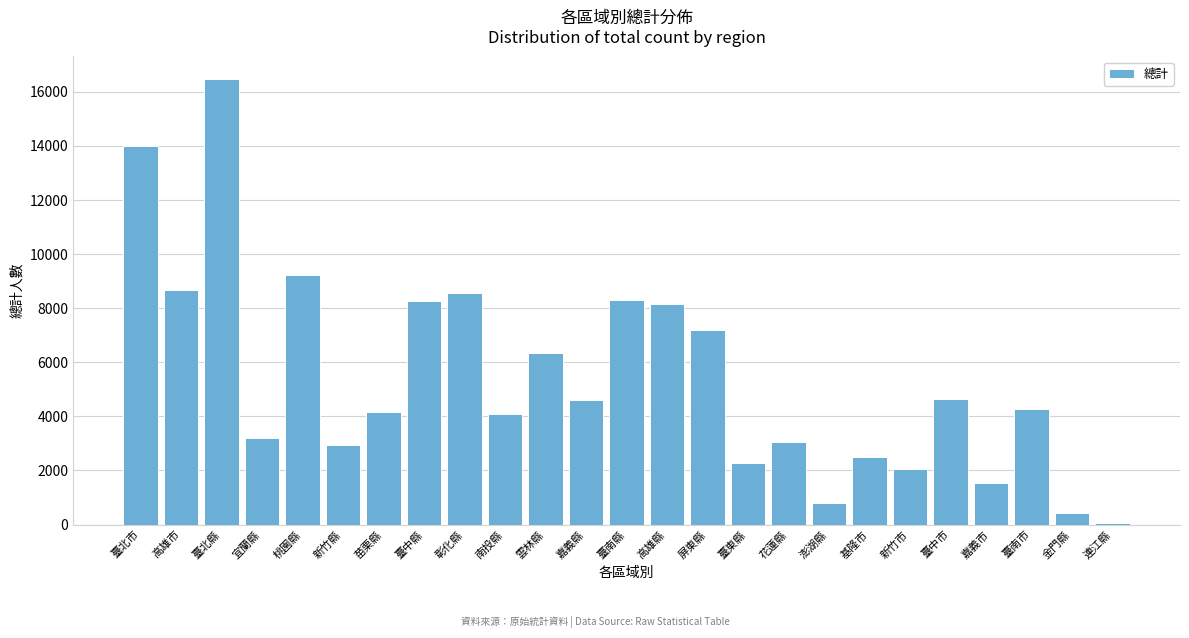

What is the greatest value displayed?

16484